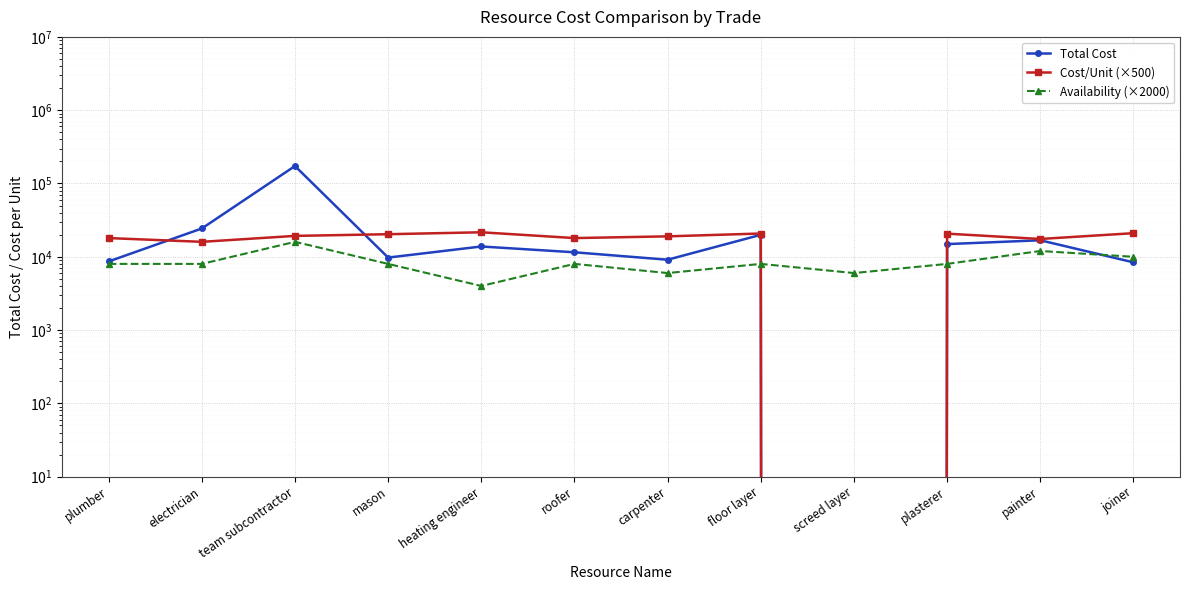

How many values in the Availability (×2000) series exceed 8000?

3